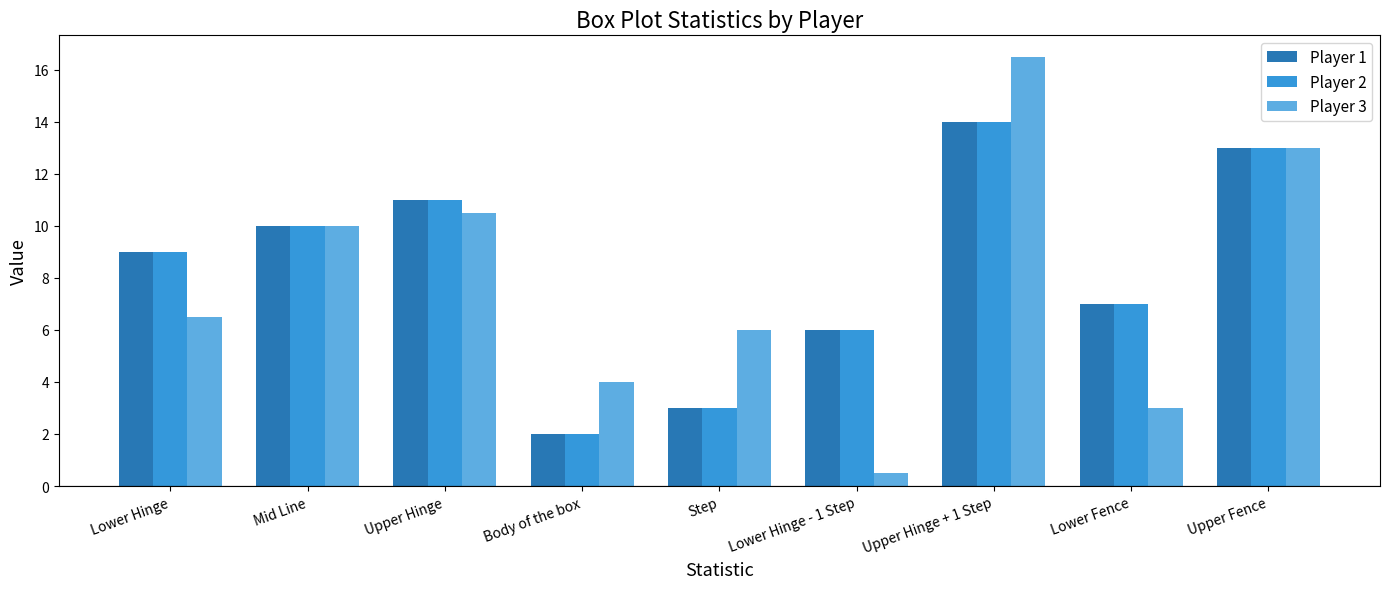

What is the difference between the highest and lowest values at Lower Hinge?

2.5